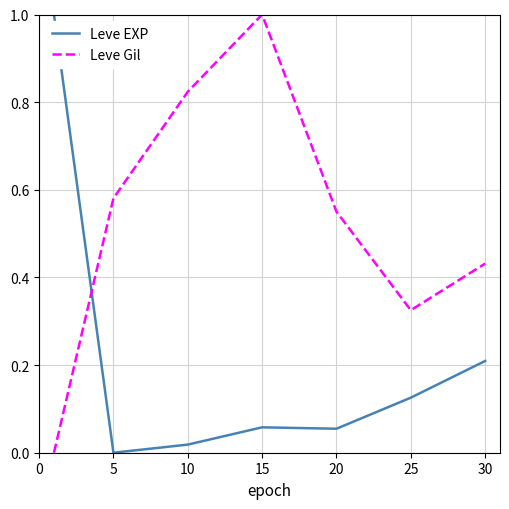

How many intersections are there between Leve Gil and Leve EXP?

1